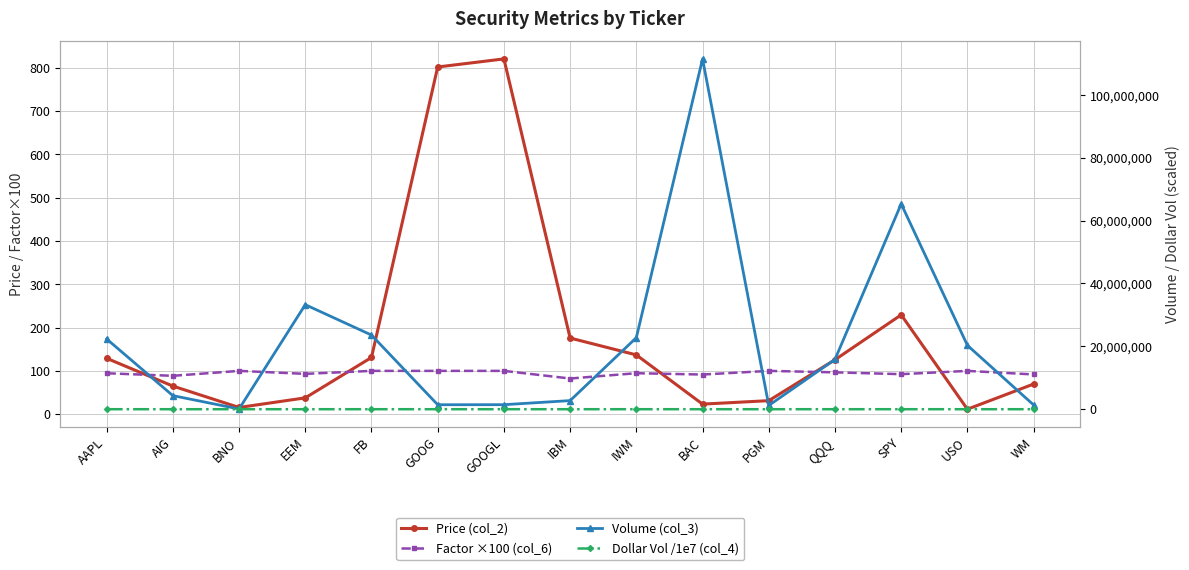

At which category does Price (col_2) reach its first local valley?

BNO